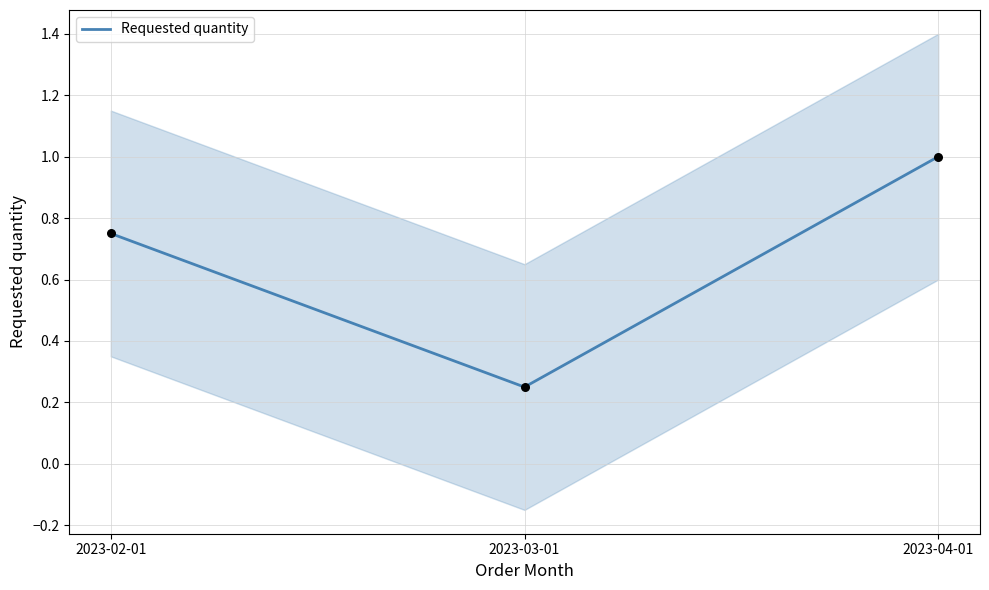

What is the change in value from 2023-03-01 to 2023-04-01?

+0.8